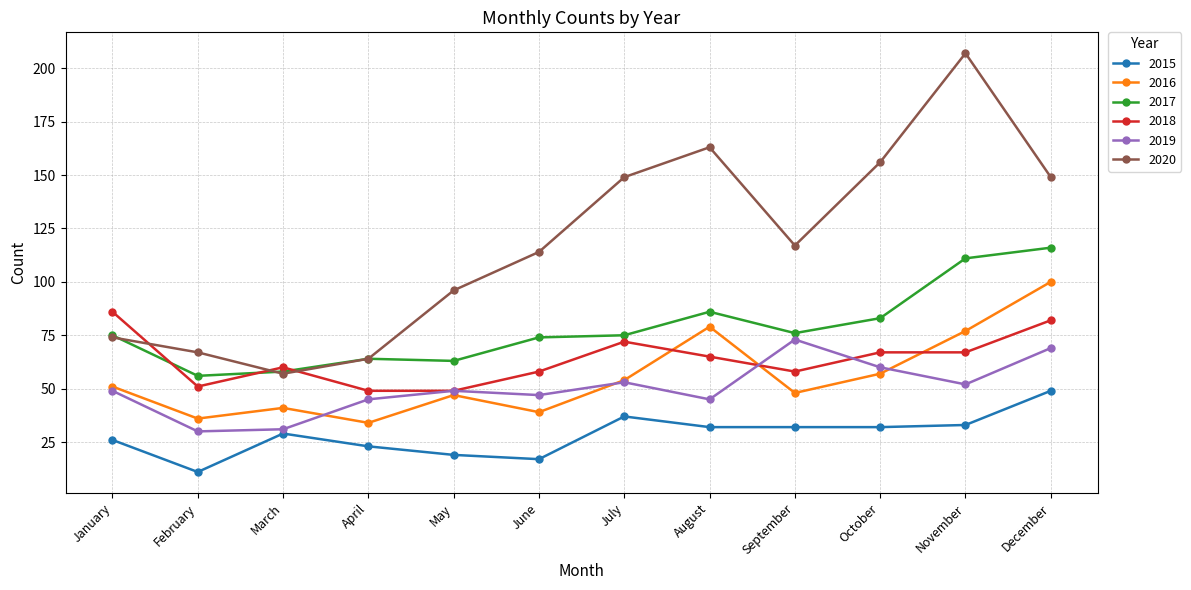

True or false: 2016 and 2017 intersect in this chart.

False